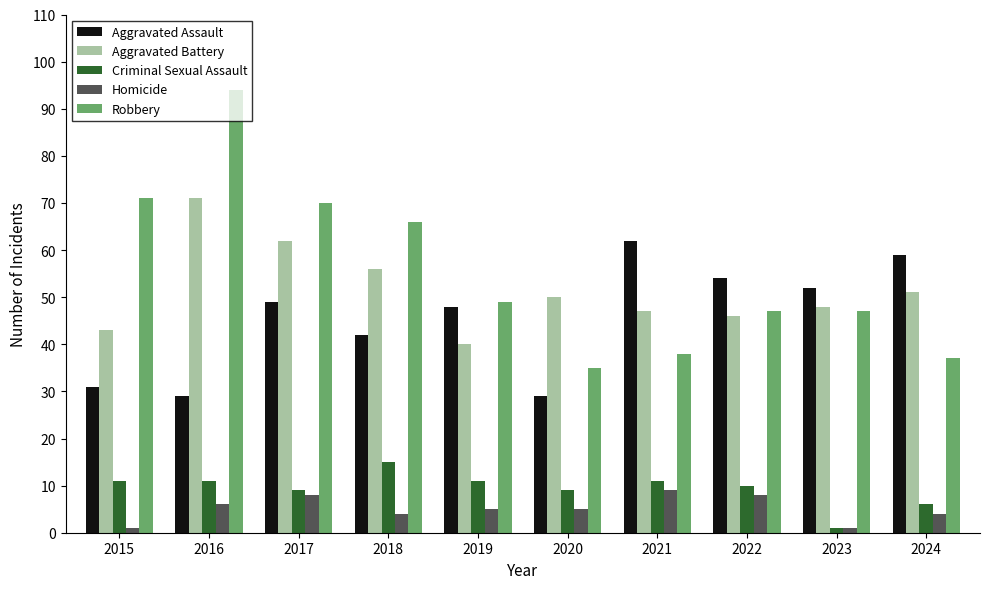

At how many categories does at least one series exceed 41?

10